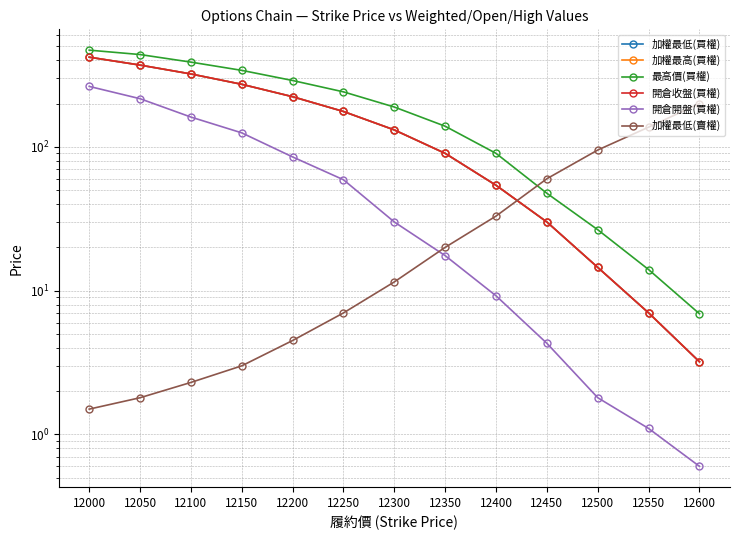

Which series has the largest total across all categories?

最高價(買權)